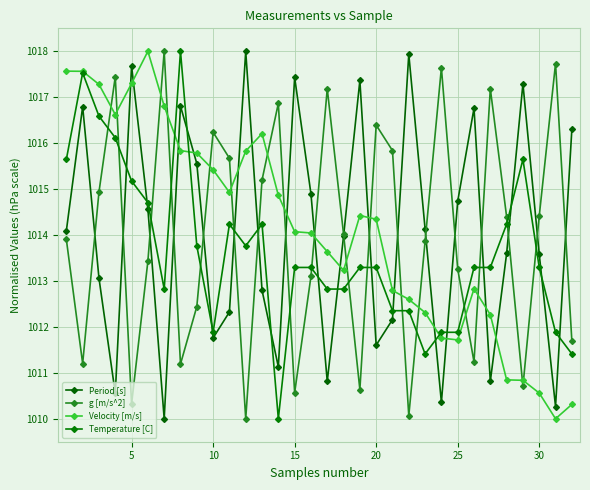

What is the greatest value displayed?

1018.0